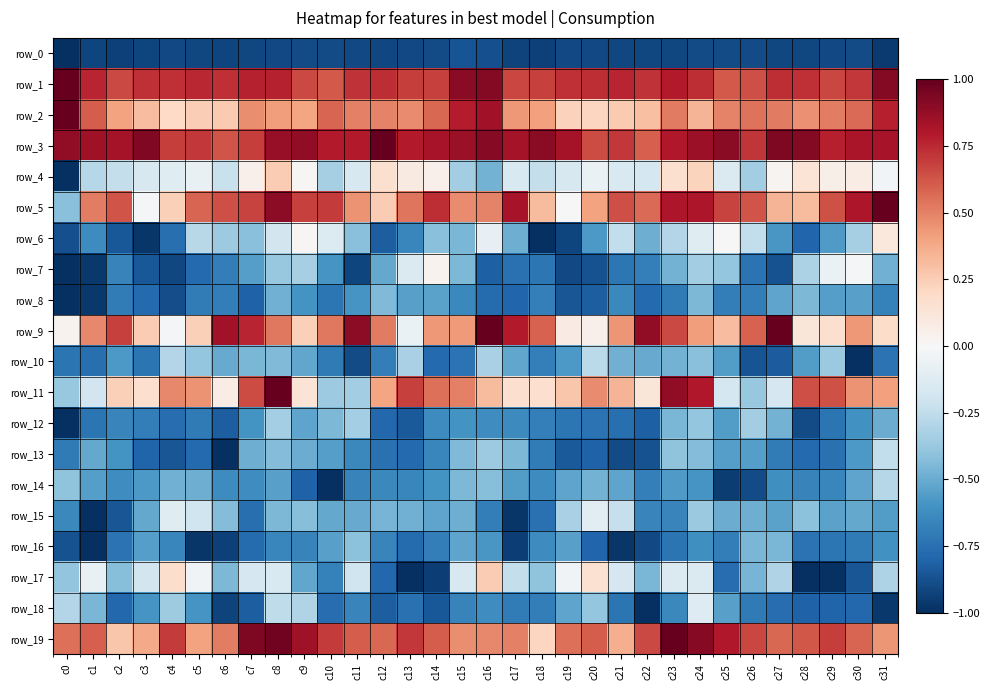

Which series has the widest spread of values?

row_5